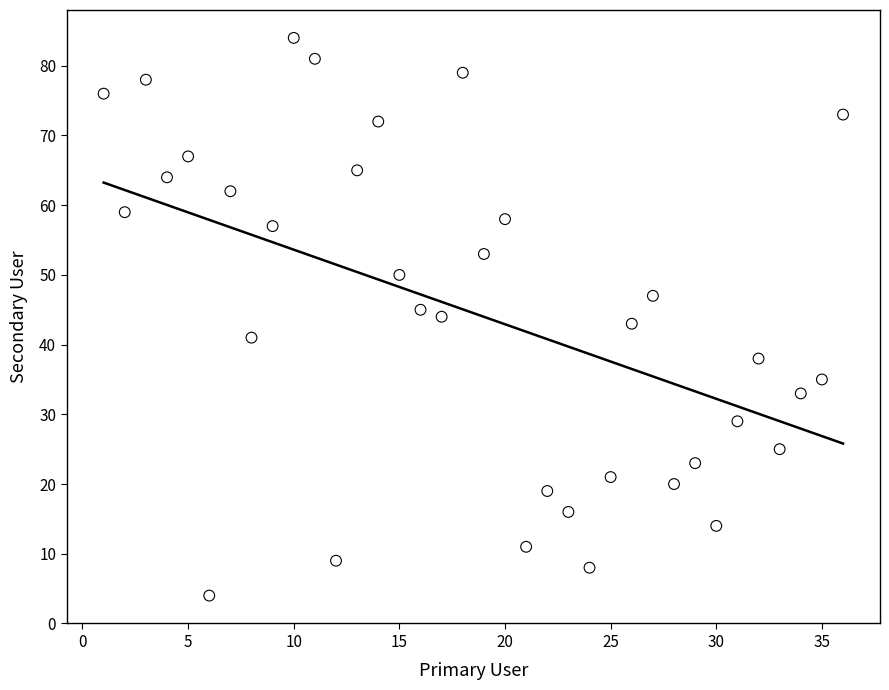

What is the range of X values (max minus min)?

35